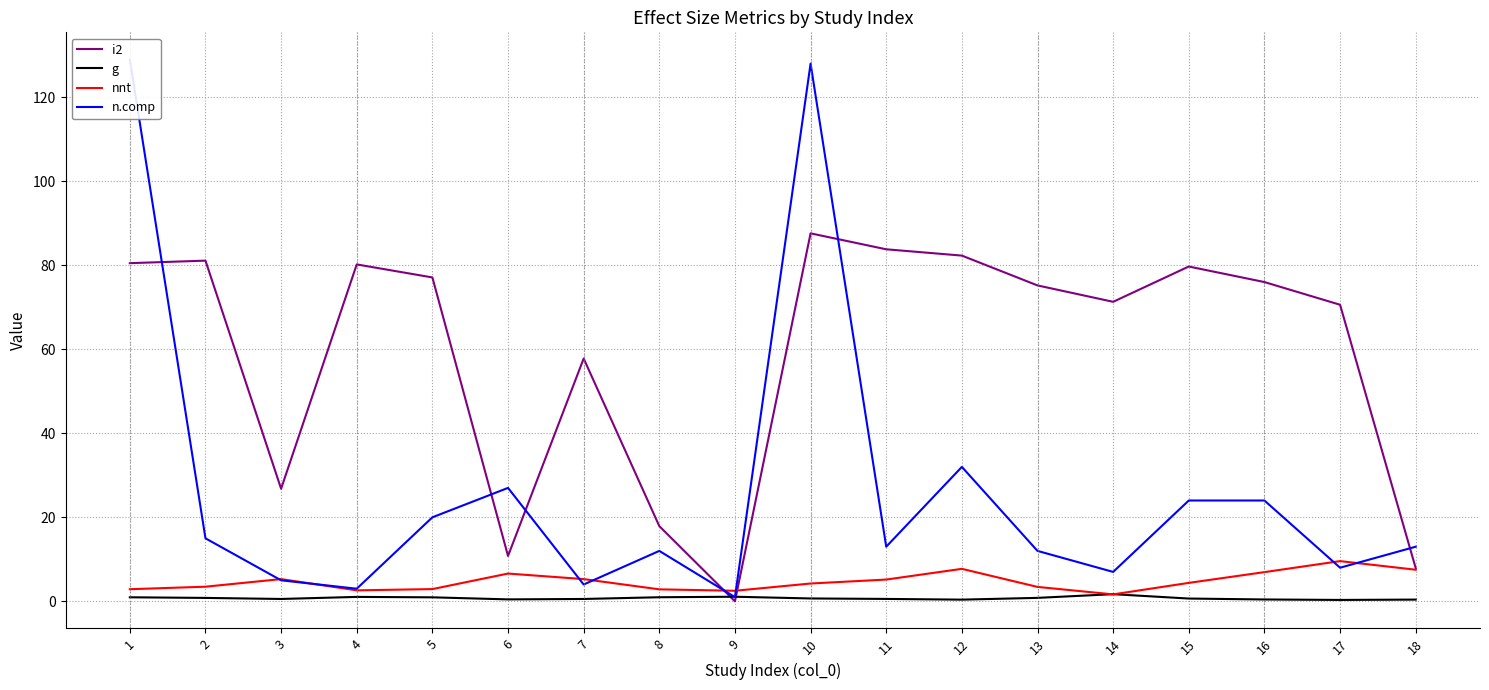

What is the difference between the highest and lowest values at 16?

75.6